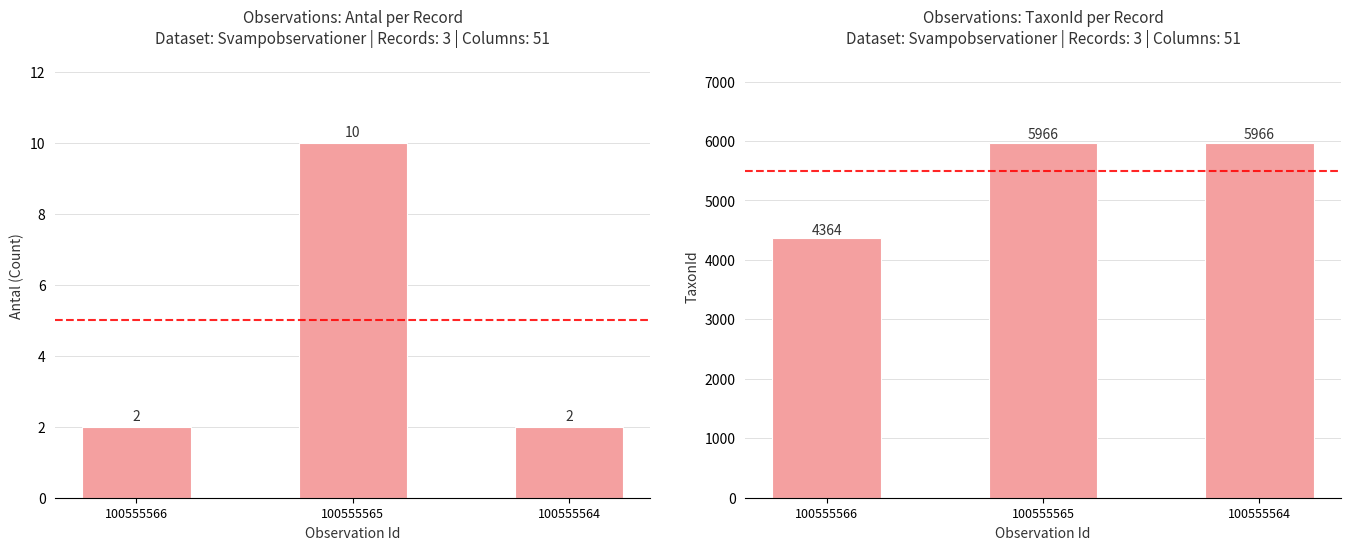

What is the spread (max minus min) of values at 100555565?

5956